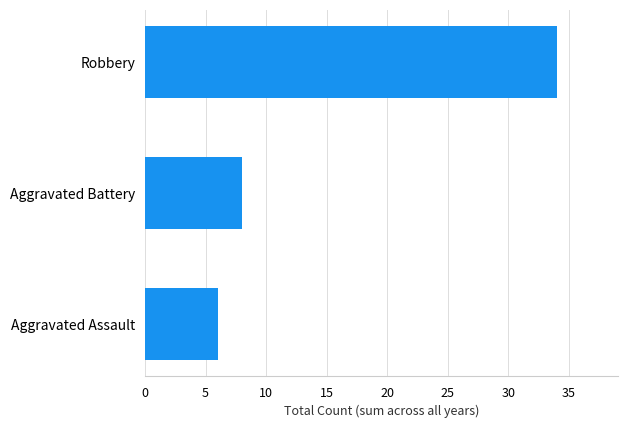

What value does the data have at Aggravated Battery, to the nearest 10?

10